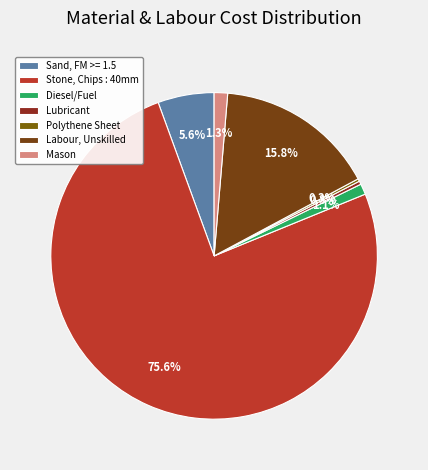

Which slice is the smallest?

Polythene Sheet